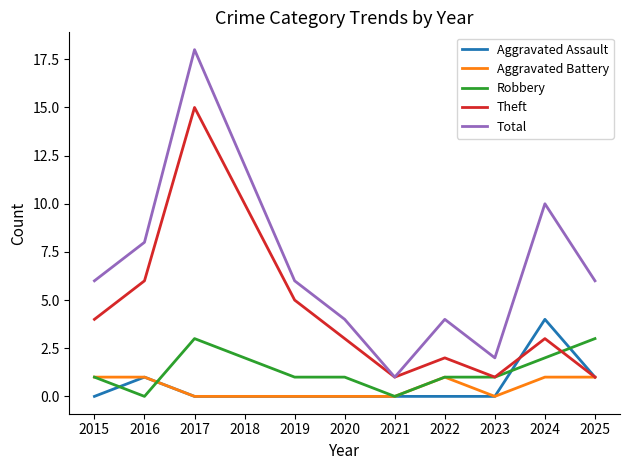

Which category has the highest value in the Total series?

2017